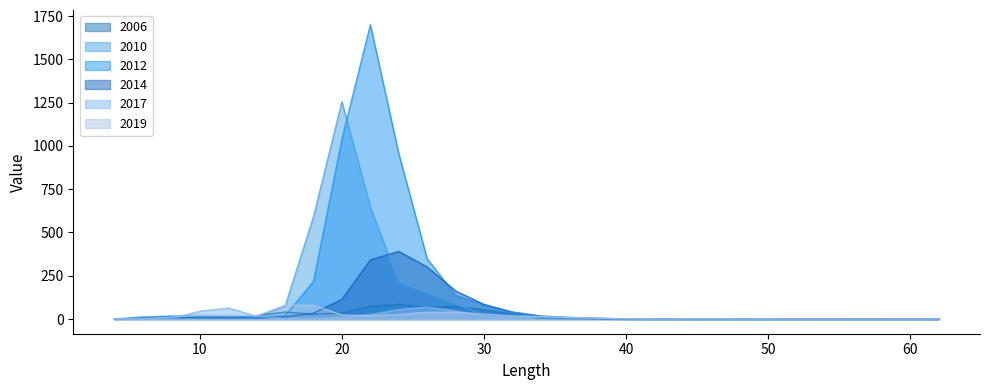

At which category is the sum across all series the highest?

22